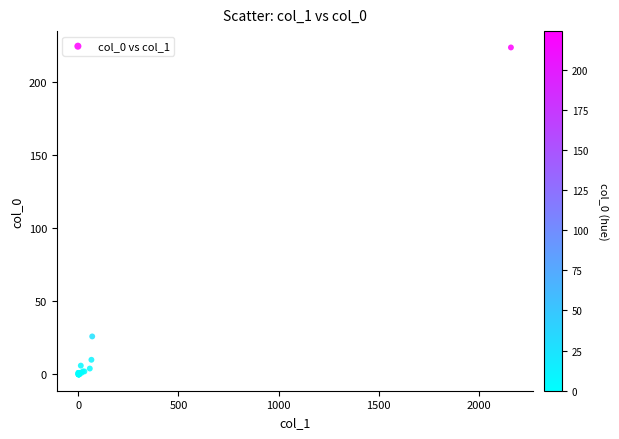

What Y value in the scatter plot is closest to 112?

26